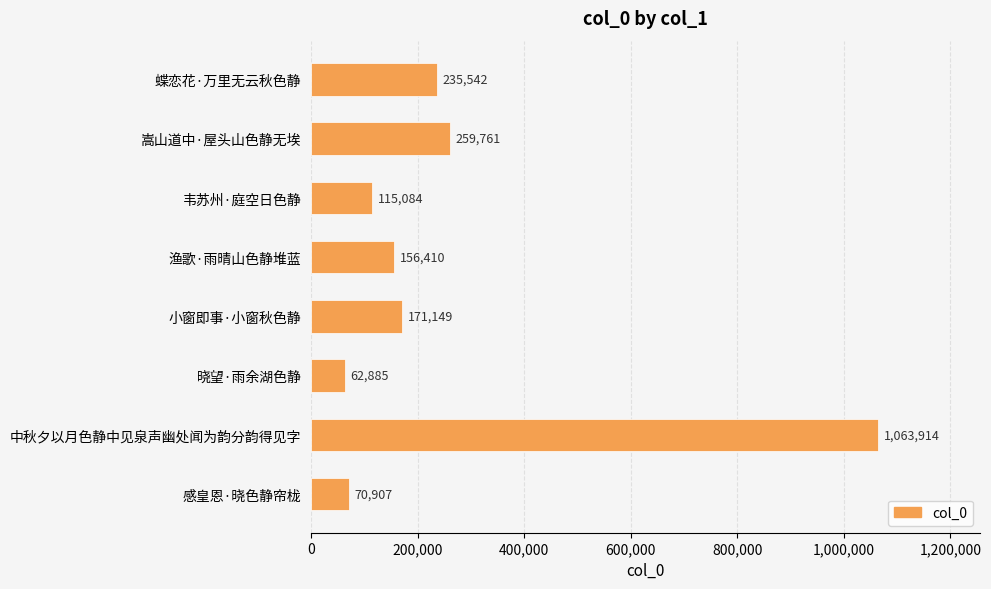

Reading bottom to top, what are all the values shown in this chart?

感皇恩·晓色静帘栊=70907	中秋夕以月色静中见泉声幽处闻为韵分韵得见字=1063914	晓望·雨余湖色静=62885	小窗即事·小窗秋色静=171149	渔歌·雨晴山色静堆蓝=156410	韦苏州·庭空日色静=115084	嵩山道中·屋头山色静无埃=259761	蝶恋花·万里无云秋色静=235542